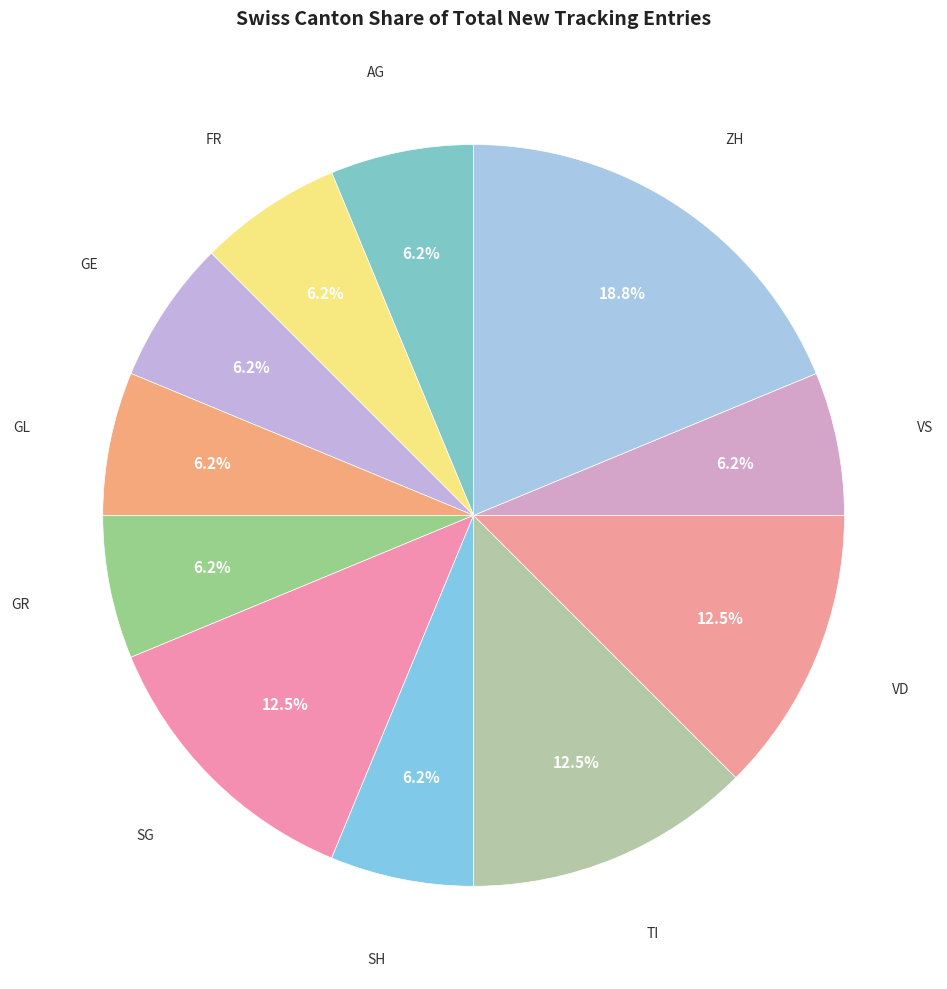

How many segments does this pie chart have?

11